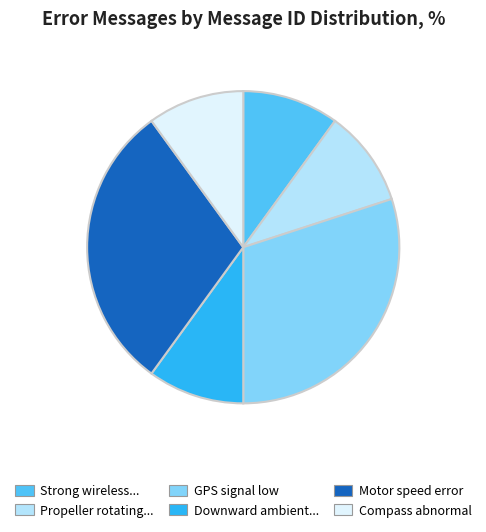

Is there any slice that represents more than half of the pie?

No